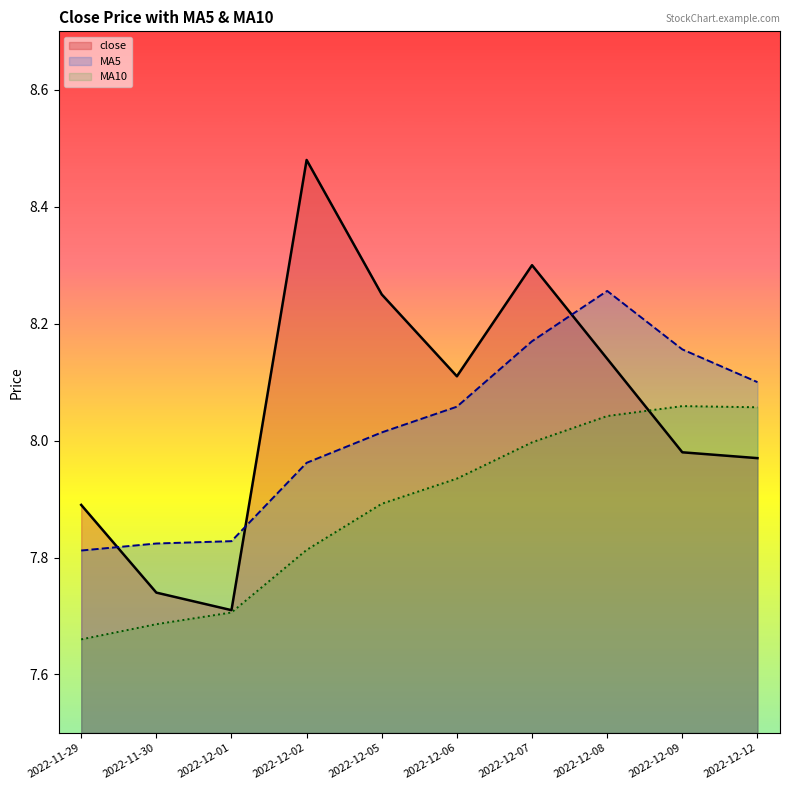

Rank the categories by MA5 value from highest to lowest.

2022-12-08, 2022-12-07, 2022-12-09, 2022-12-12, 2022-12-06, 2022-12-05, 2022-12-02, 2022-12-01, 2022-11-30, 2022-11-29